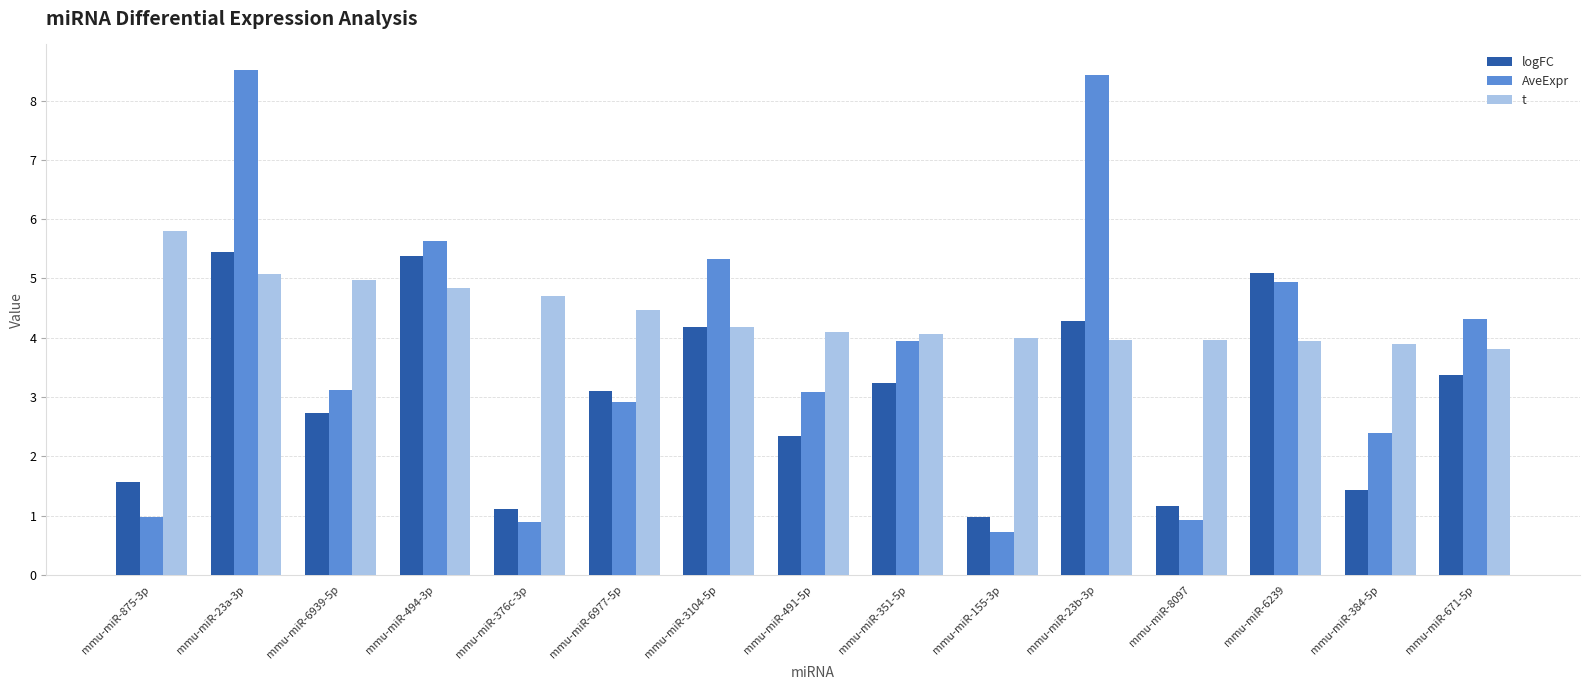

At which category is the sum across all series the highest?

mmu-miR-23a-3p